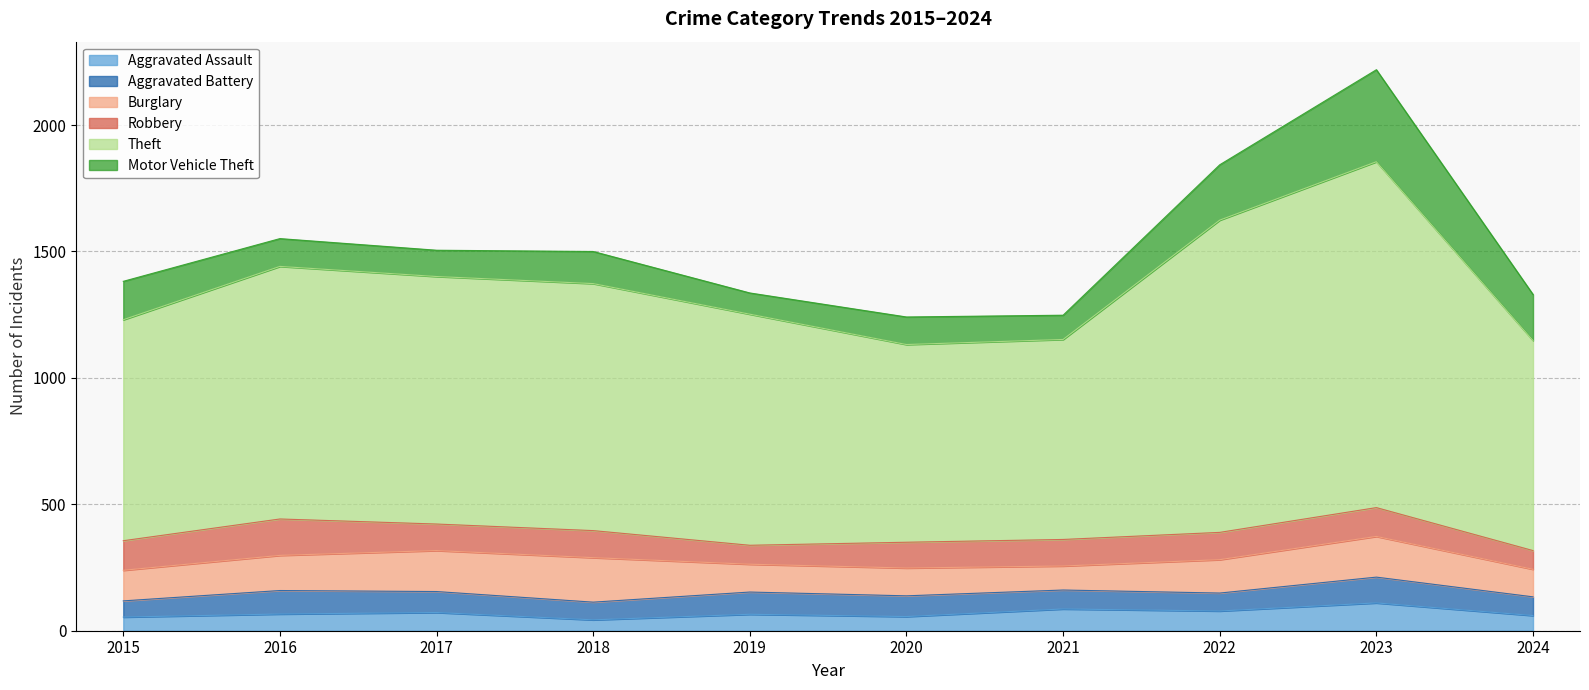

What is the difference between the second highest and second lowest values in the Burglary series?

53